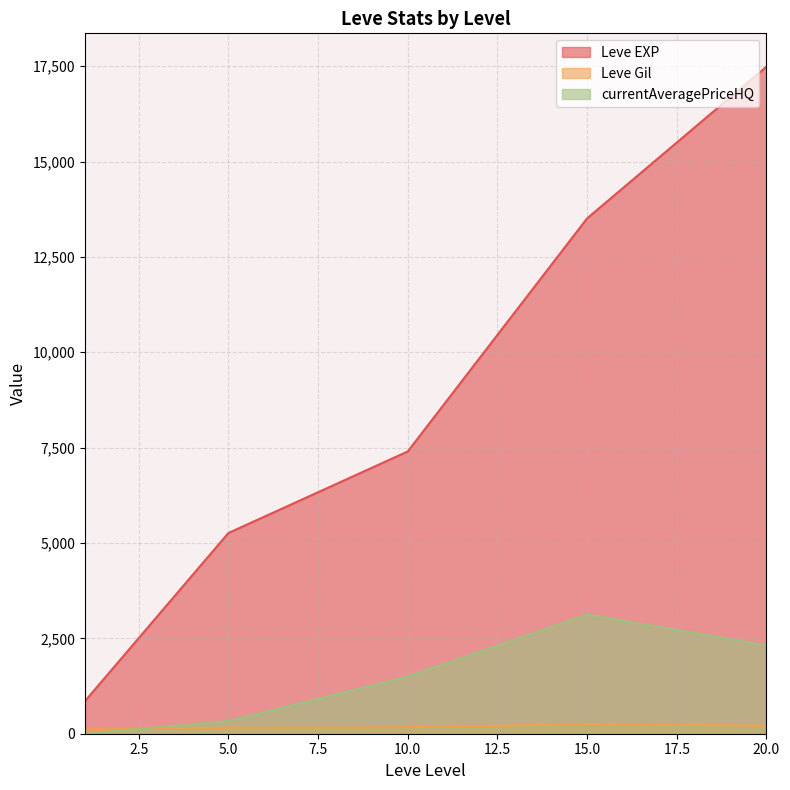

Which series has the largest total across all categories?

Leve EXP